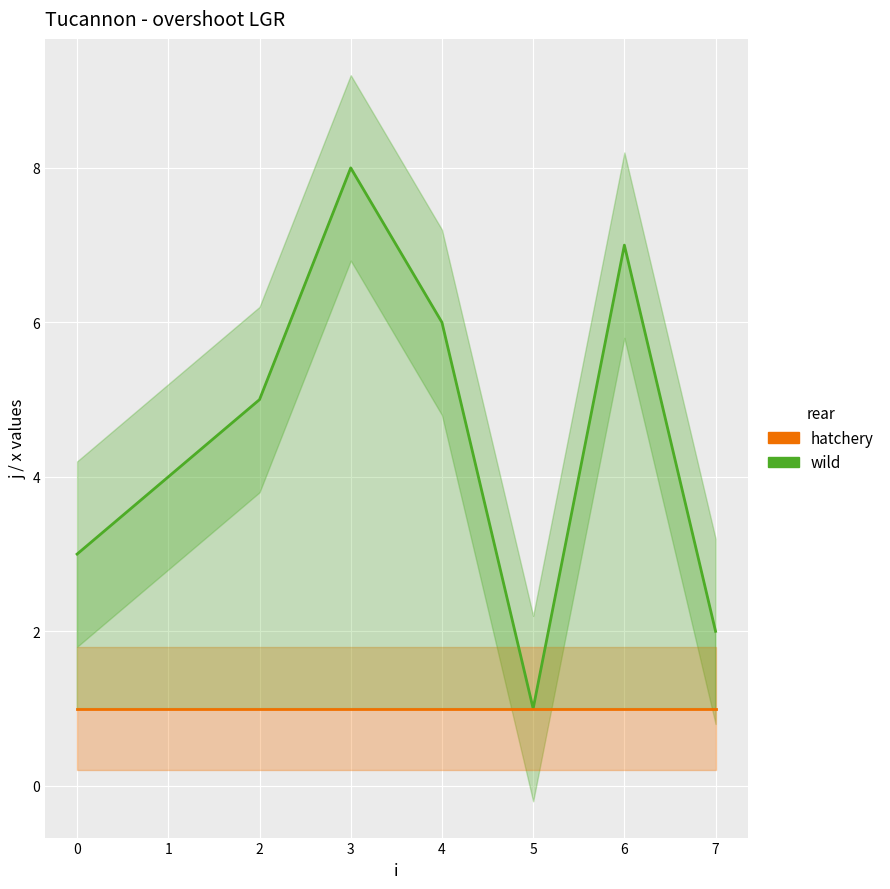

How many interior local peaks does the j (wild) series have?

2